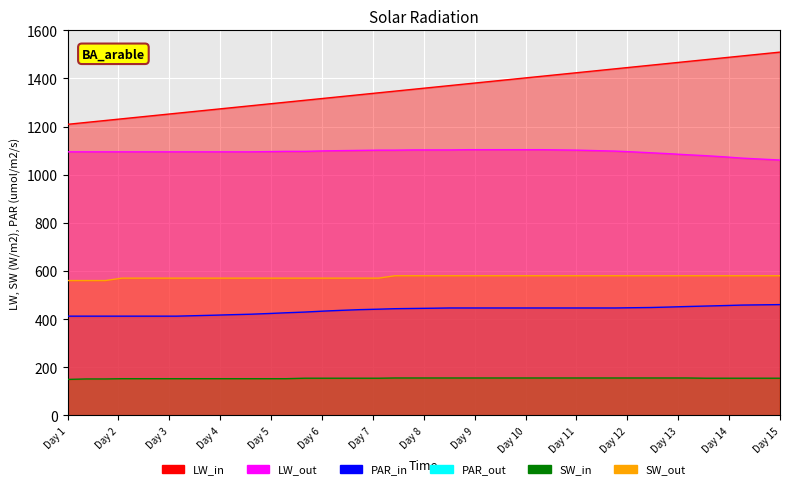

What is the label of the 35th point from the right?

Day 6